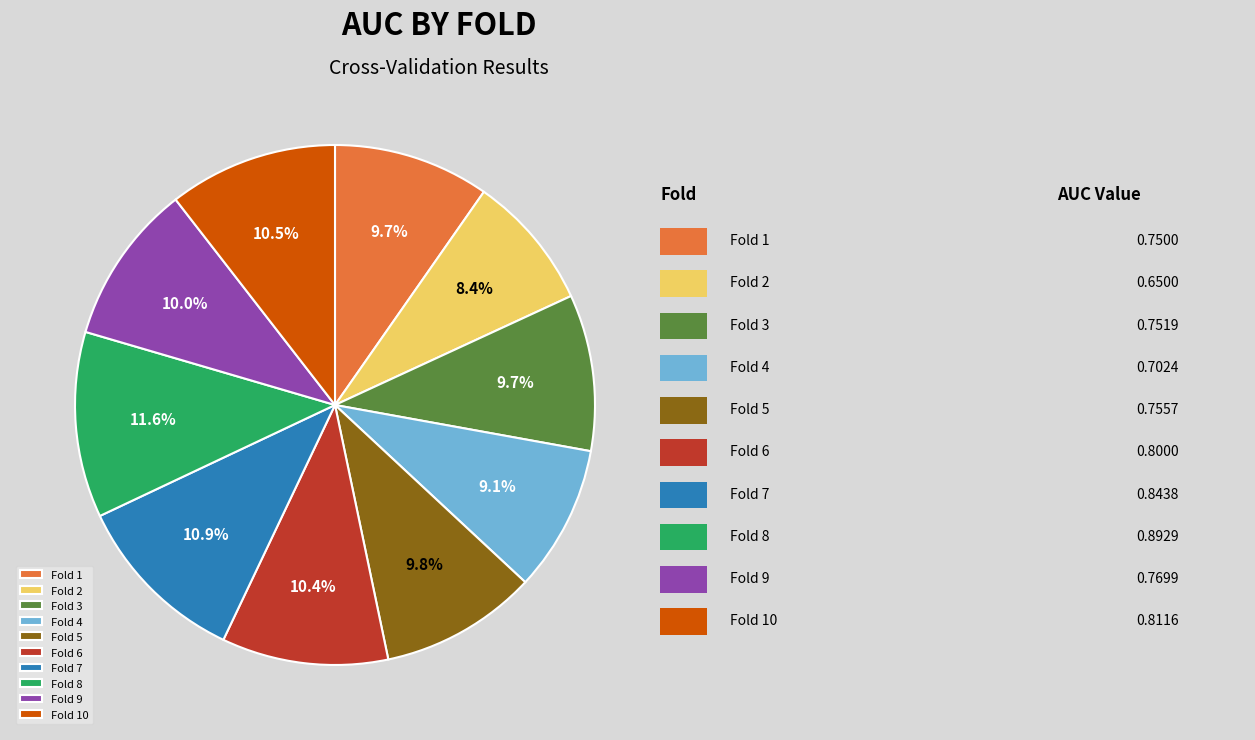

Which category has the biggest portion of the pie?

Fold 8